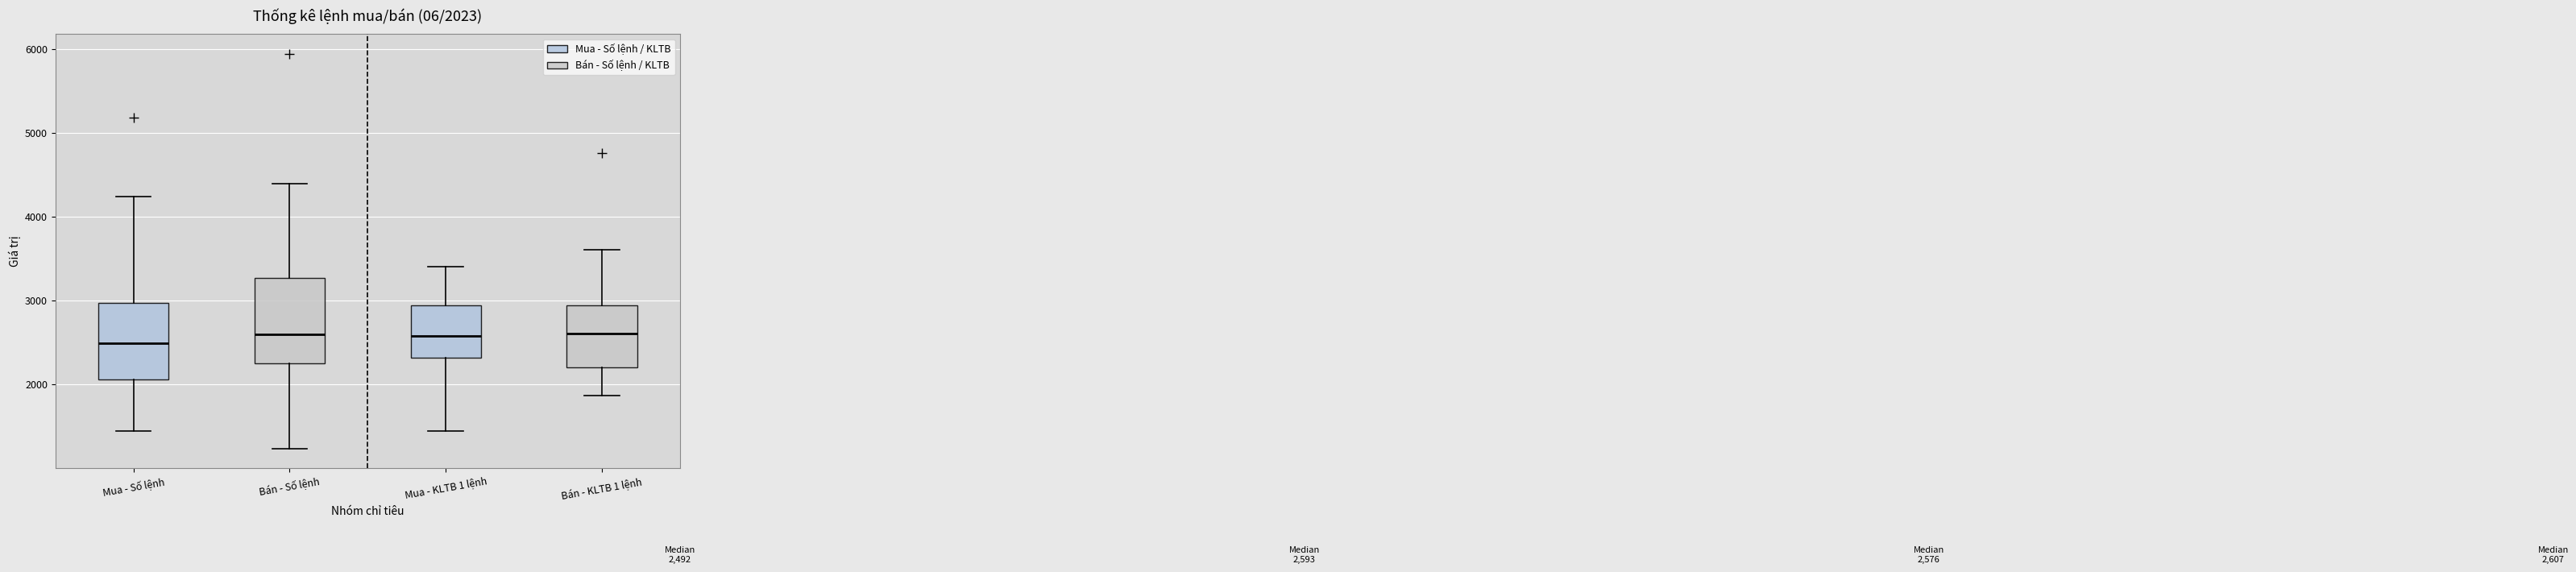

Comparing the boxes themselves (not the whiskers), which one is the tallest?

Bán - Số lệnh